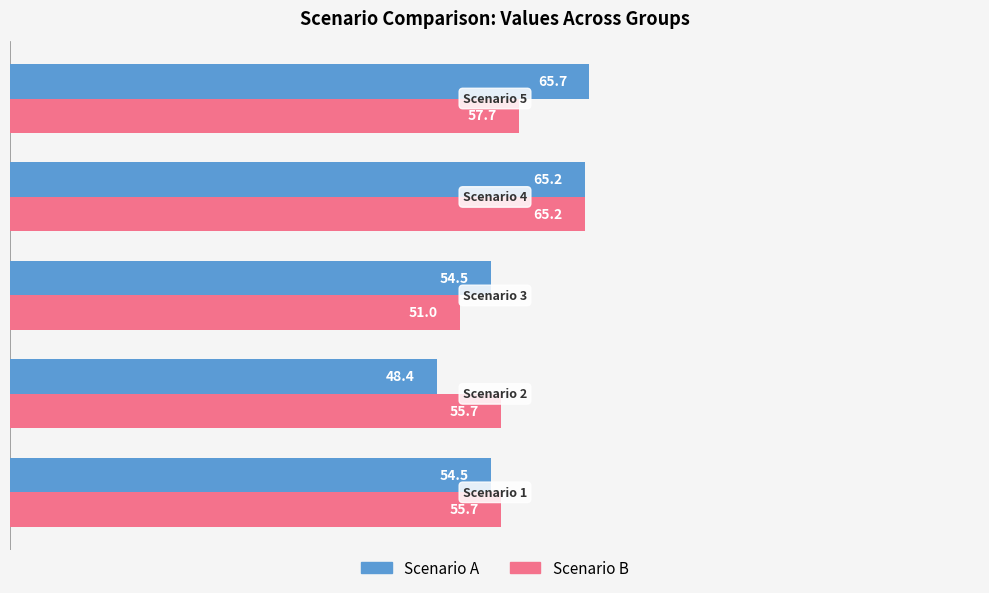

List the series in order of their peak value, highest first.

Scenario A, Scenario B